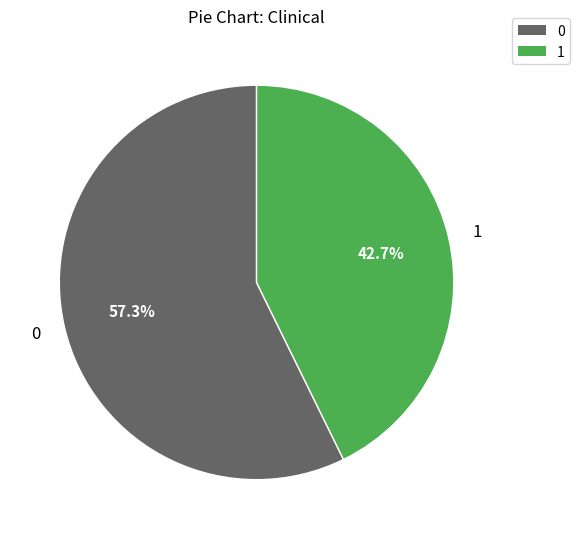

To the nearest percent, what is the difference between the 1 and 0 slice percentages?

15%